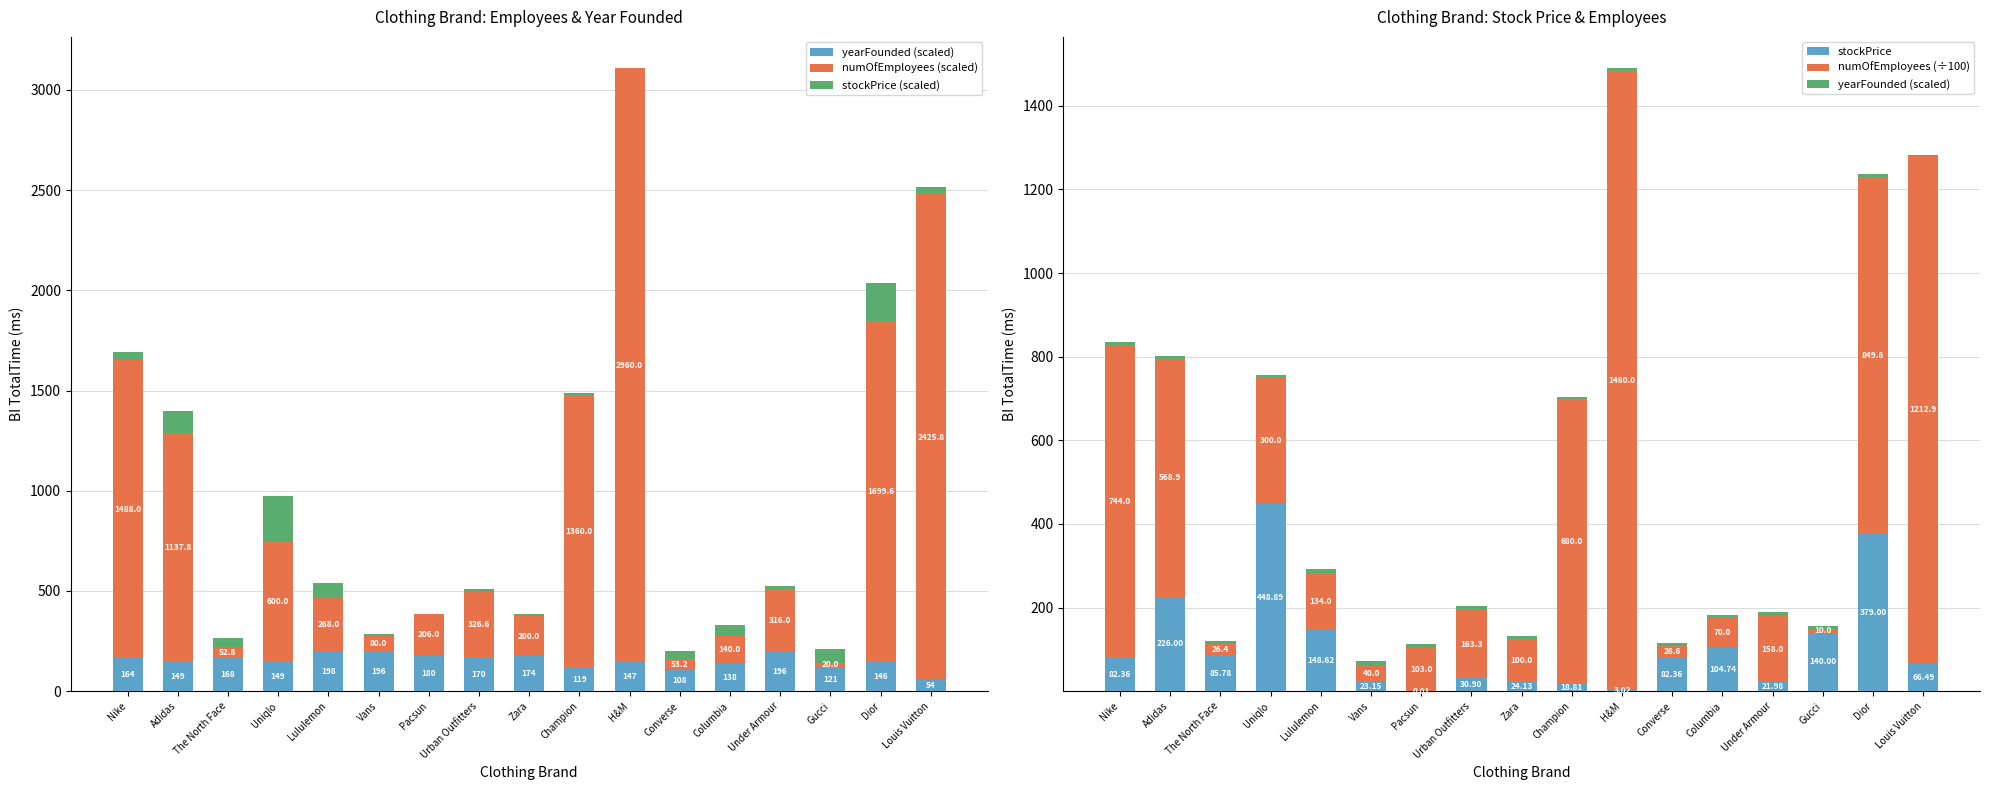

What is the highest value of the numOfEmployees (÷100) series?

1480.0